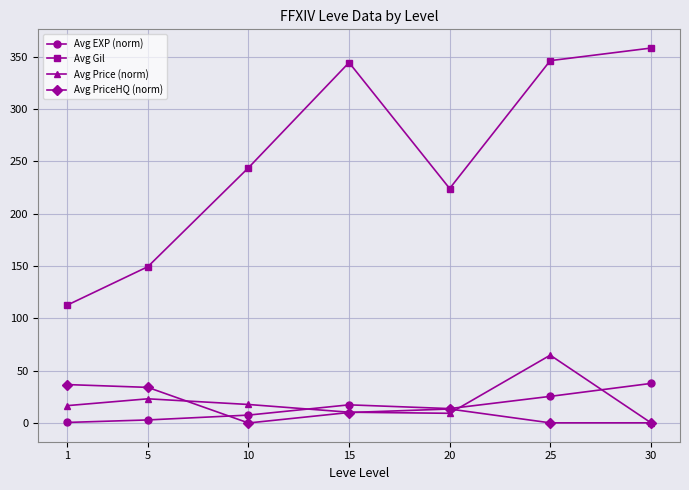

Rank the series at 25 from lowest to highest value.

Avg PriceHQ (norm), Avg EXP (norm), Avg Price (norm), Avg Gil